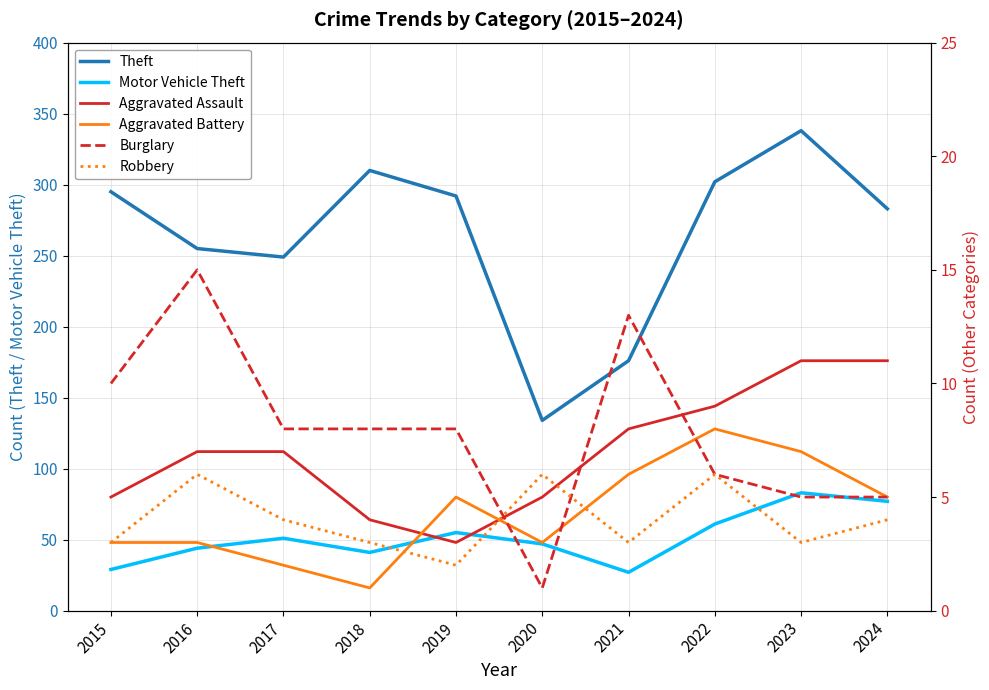

Is this an area chart (filled region under the line)?

No